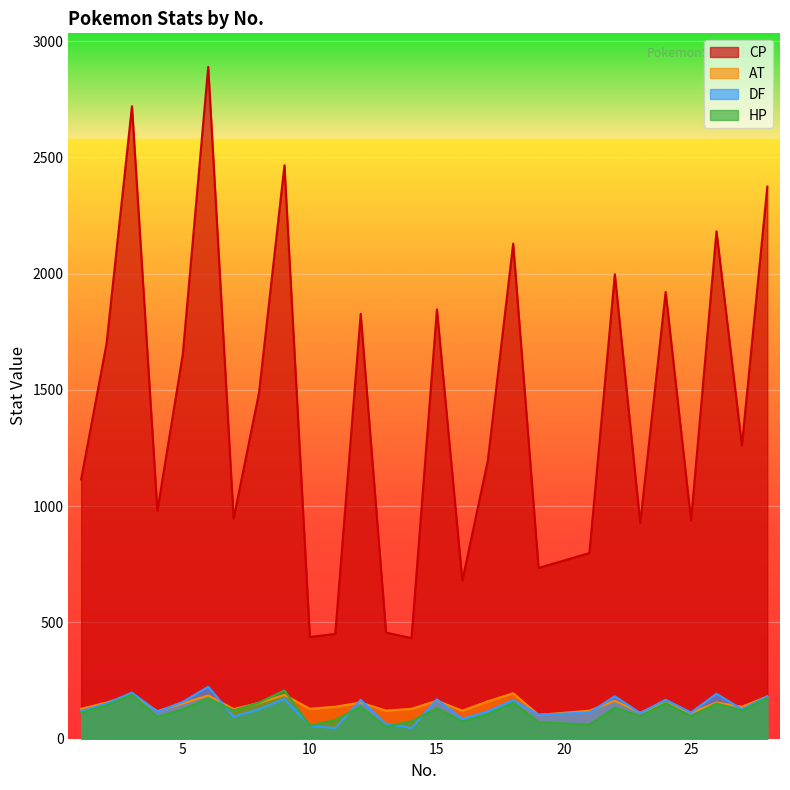

Rank the series at 18 from highest to lowest value.

CP, AT, DF, HP